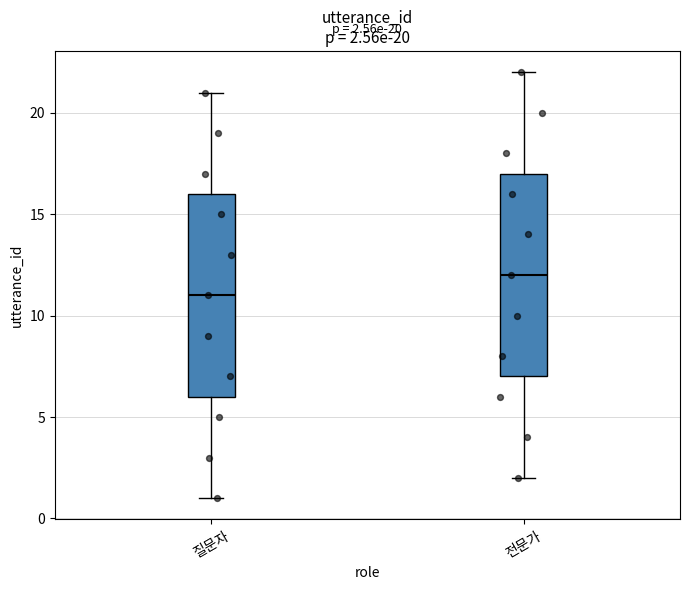

Which box's median line is the lowest?

질문자